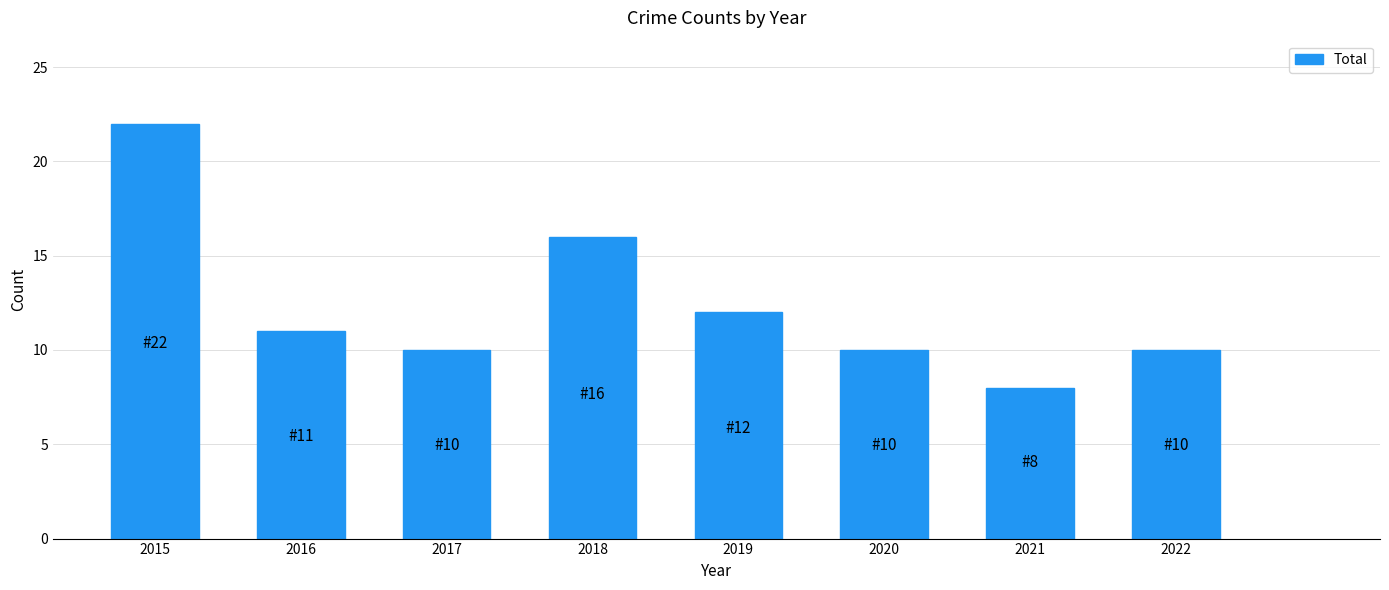

What is the ratio of the value at 2016 to the value at 2017?

1.1